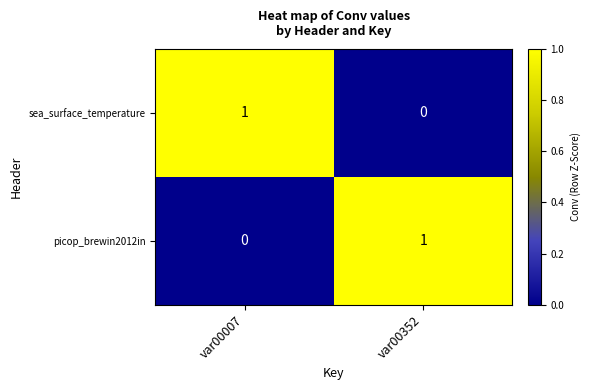

Is it true that sea_surface_temperature equals 0 at var00352?

True